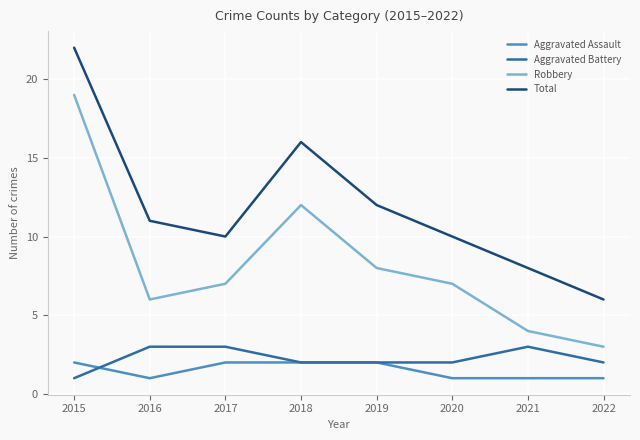

Read the Robbery value at 2018, to the nearest 5.

10